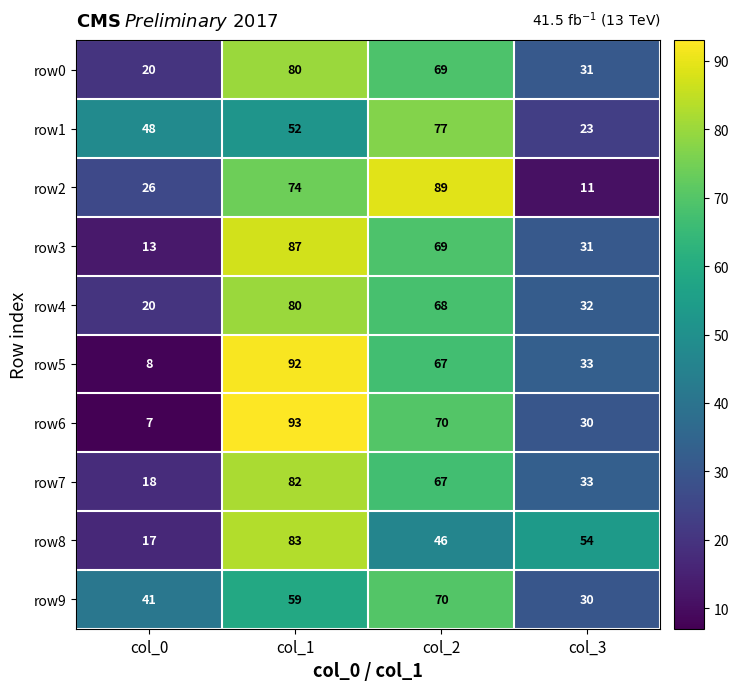

At how many categories does at least one series exceed 33?

4